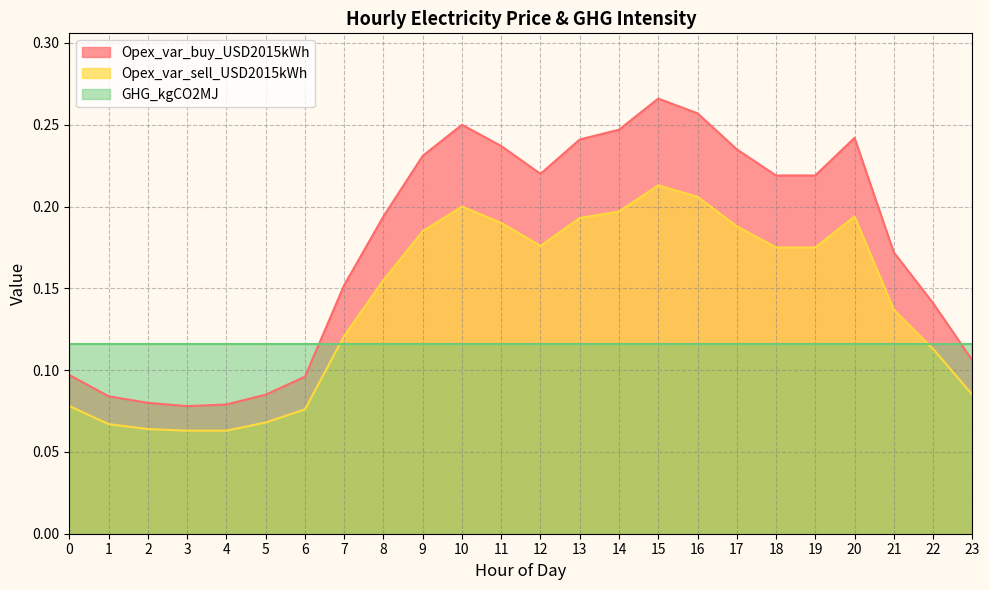

At which category does the chart reach its peak across all series?

15